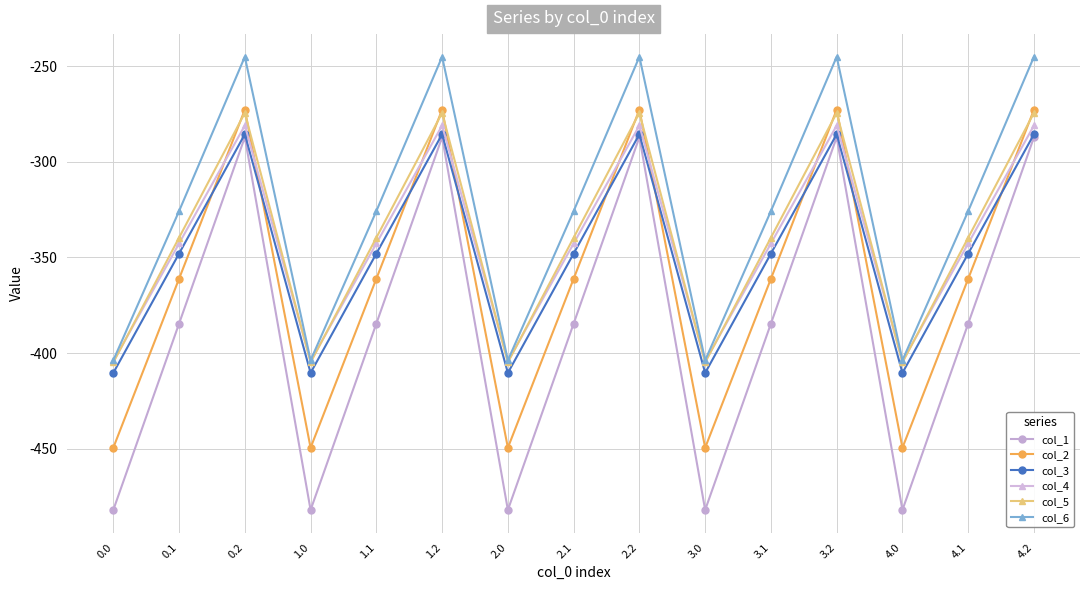

What is the sum of all col_1 values?

-5768.3